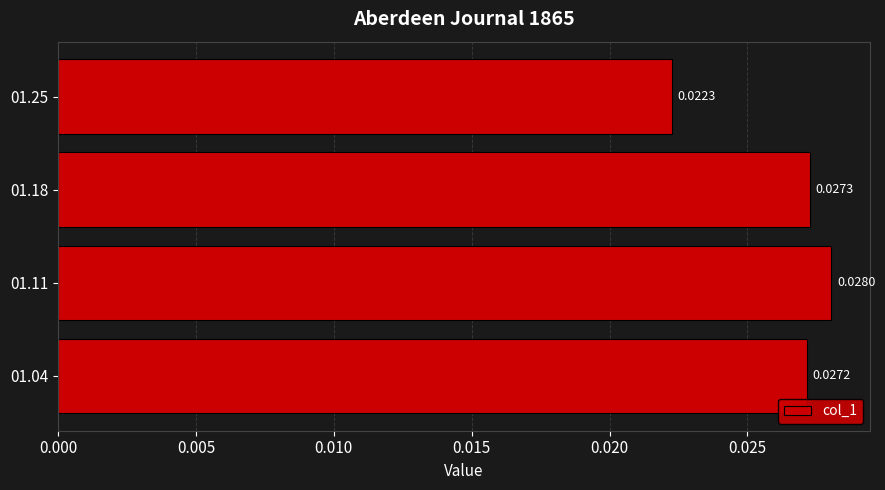

Which has a higher value, 01.18 or 01.11?

01.11